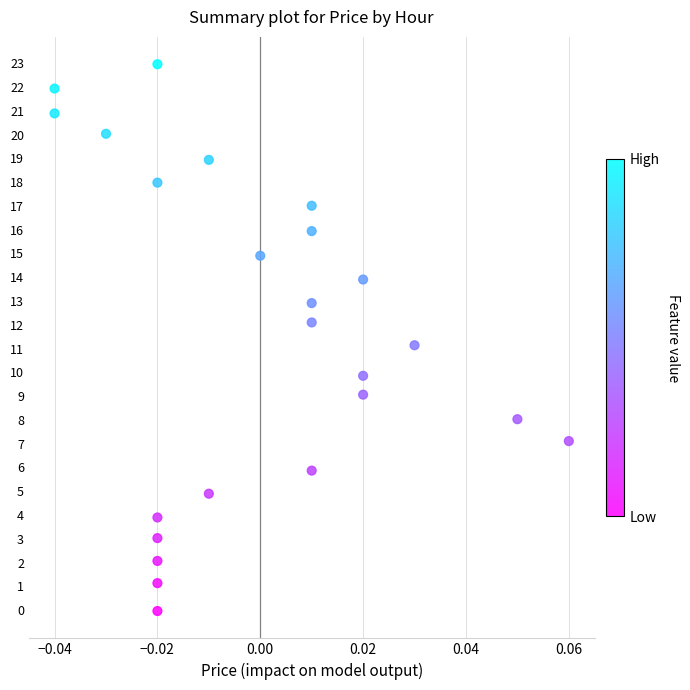

What is the range of Y values (max minus min)?

23.0